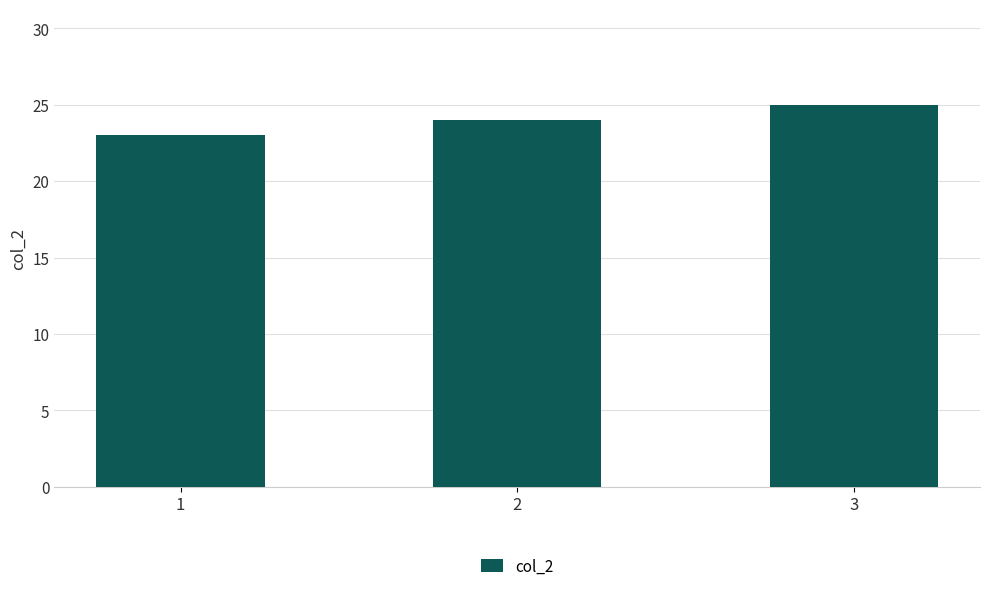

The chart shows a value of 15 at 2. True or false?

False